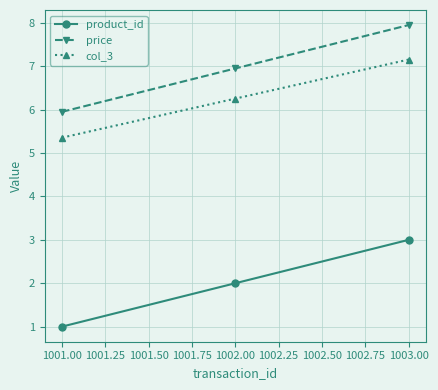

Rank the series by their maximum value, from lowest to highest.

product_id, col_3, price